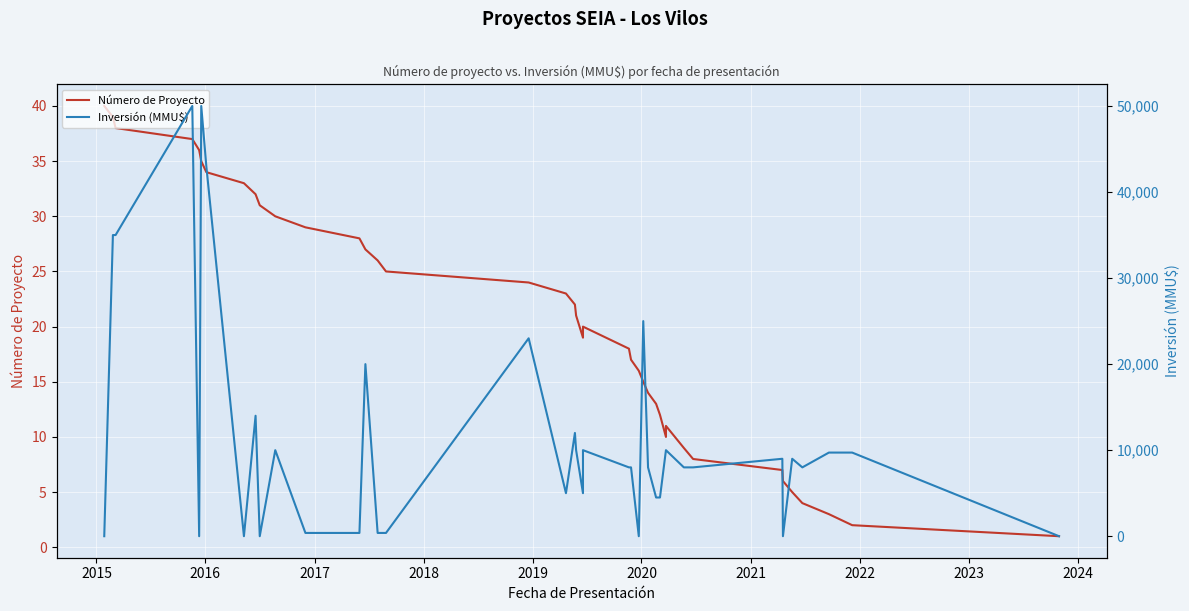

How many lines are shown in the chart?

2